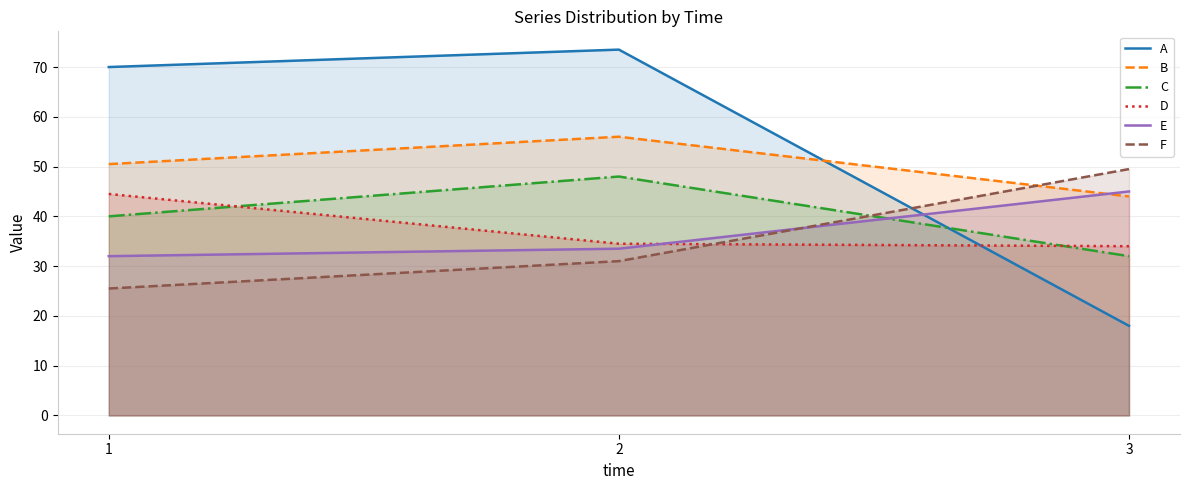

What are all the series names shown in the legend?

A, B, C, D, E, F